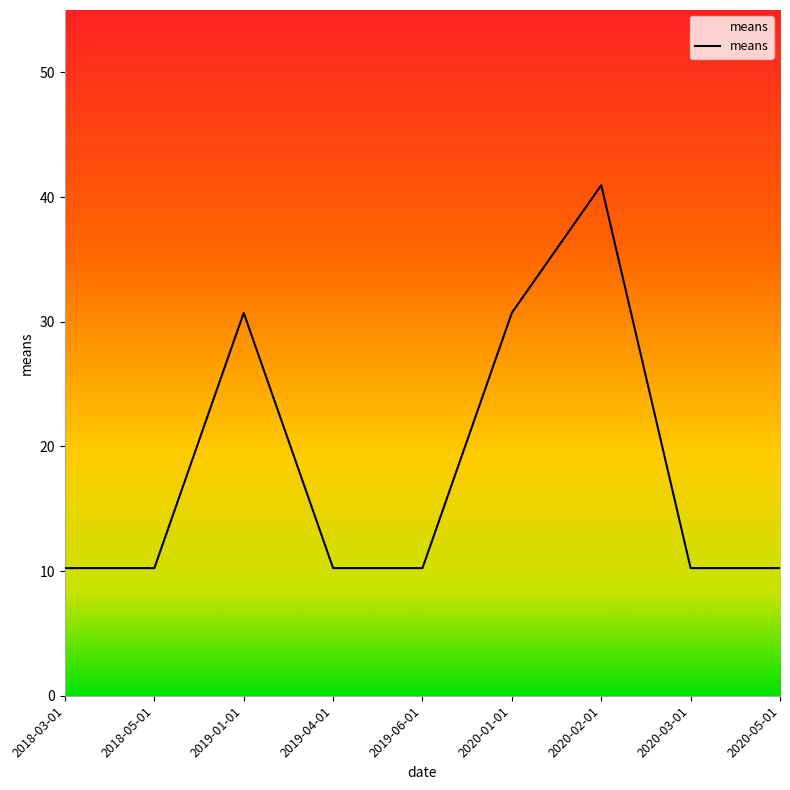

Which label corresponds to the smallest value in the chart?

2018-03-01